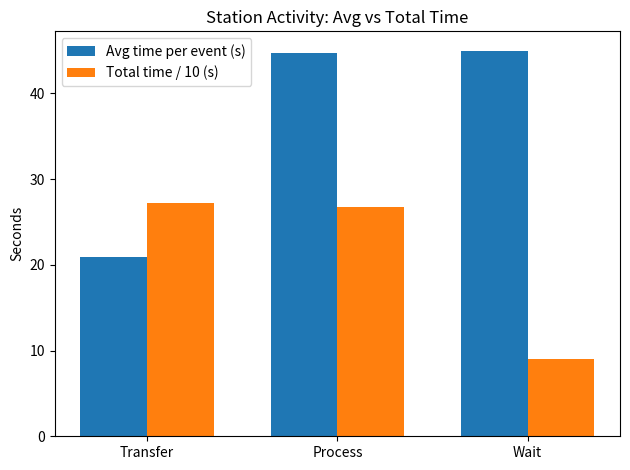

The Total time / 10 (s) series shows 26.8 at Process. True or false?

True